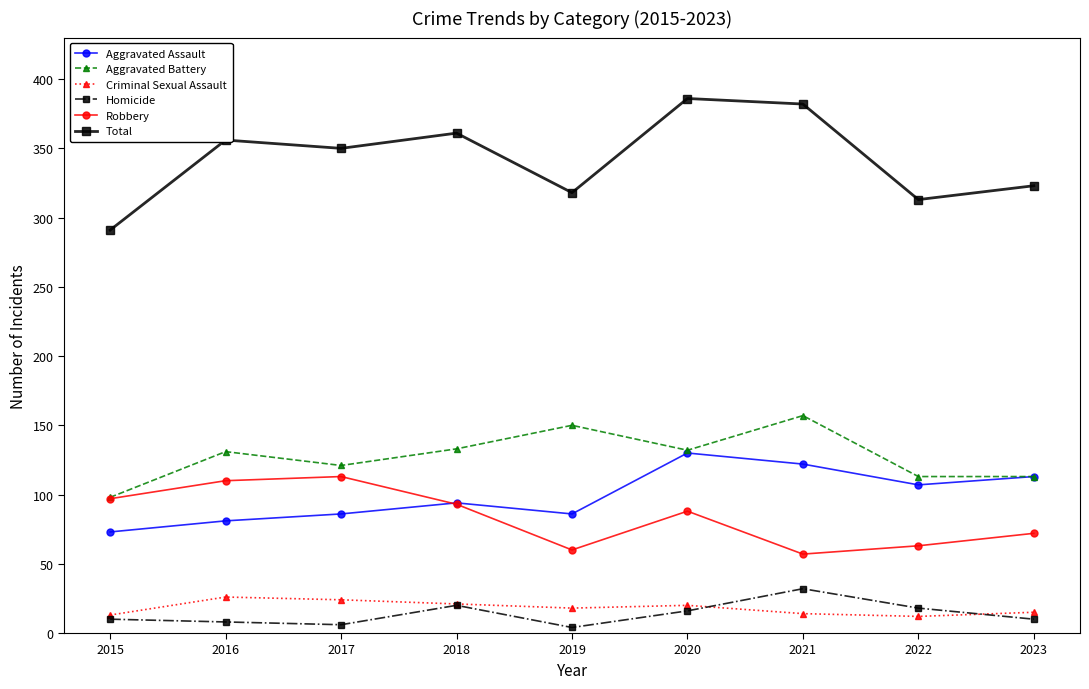

At which label does Aggravated Assault reach its minimum?

2015